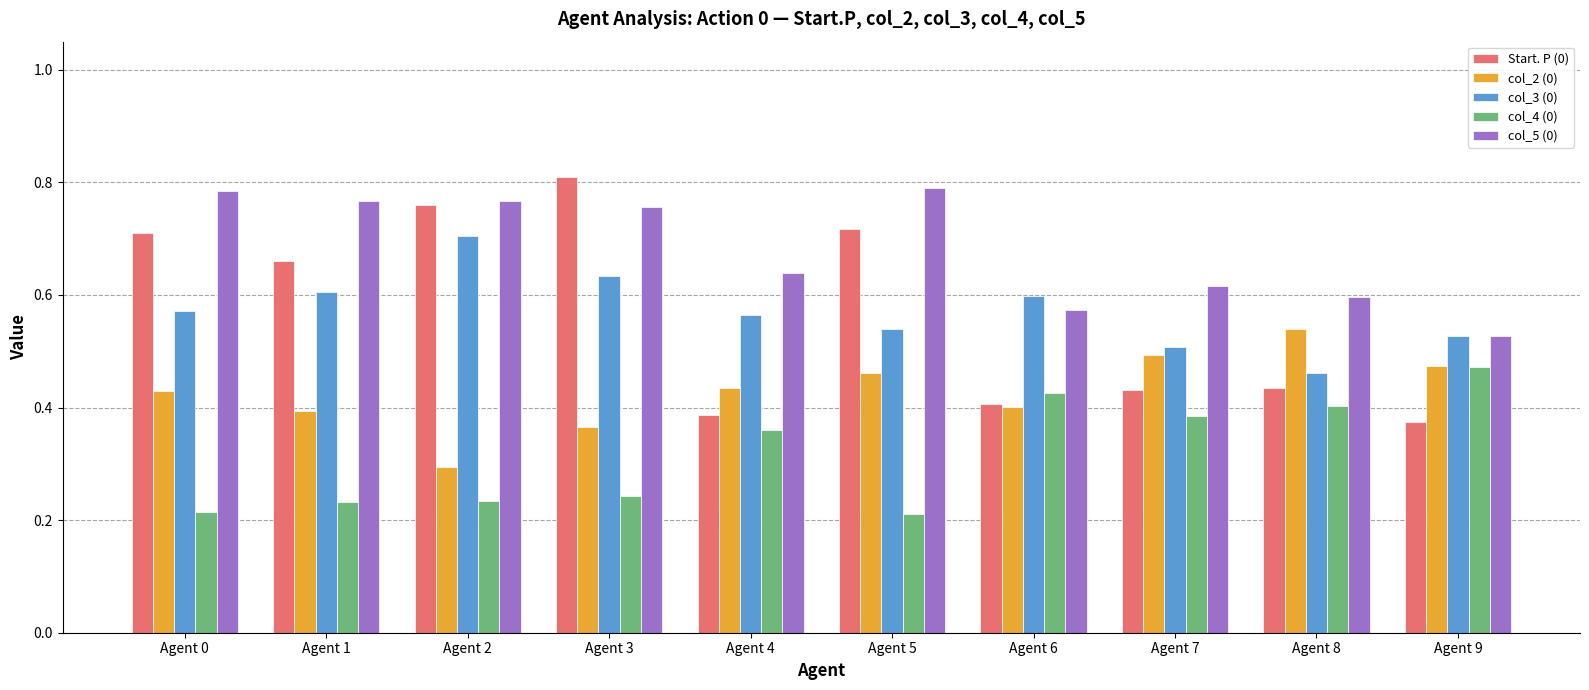

How many bars are there in each group?

5